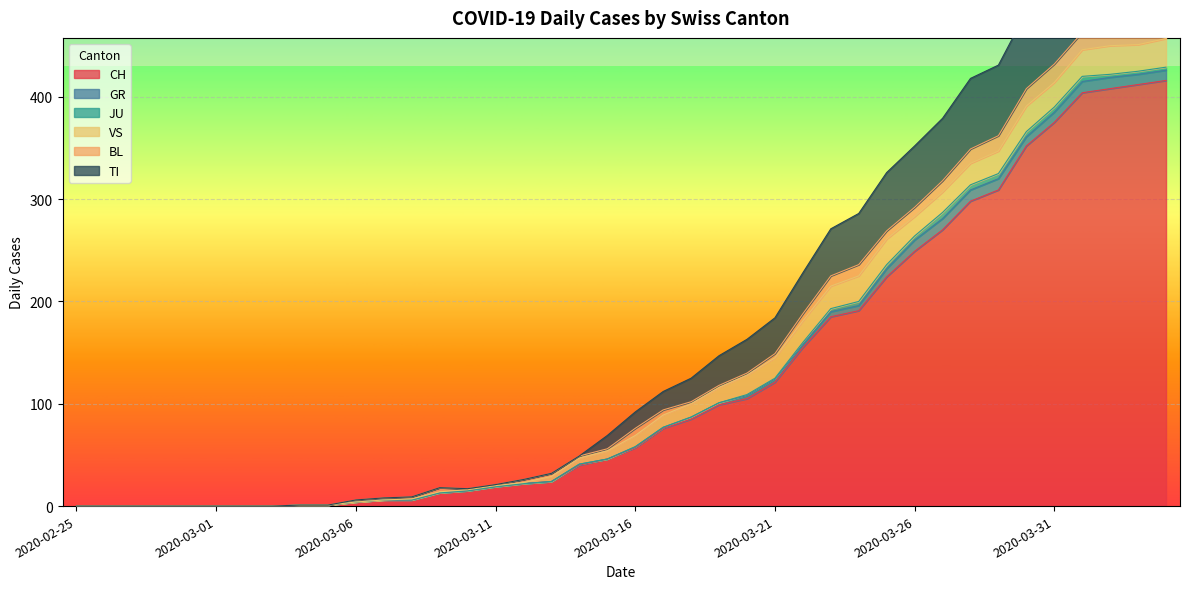

Which series changed the most between 2020-03-24 and 2020-04-04?

CH